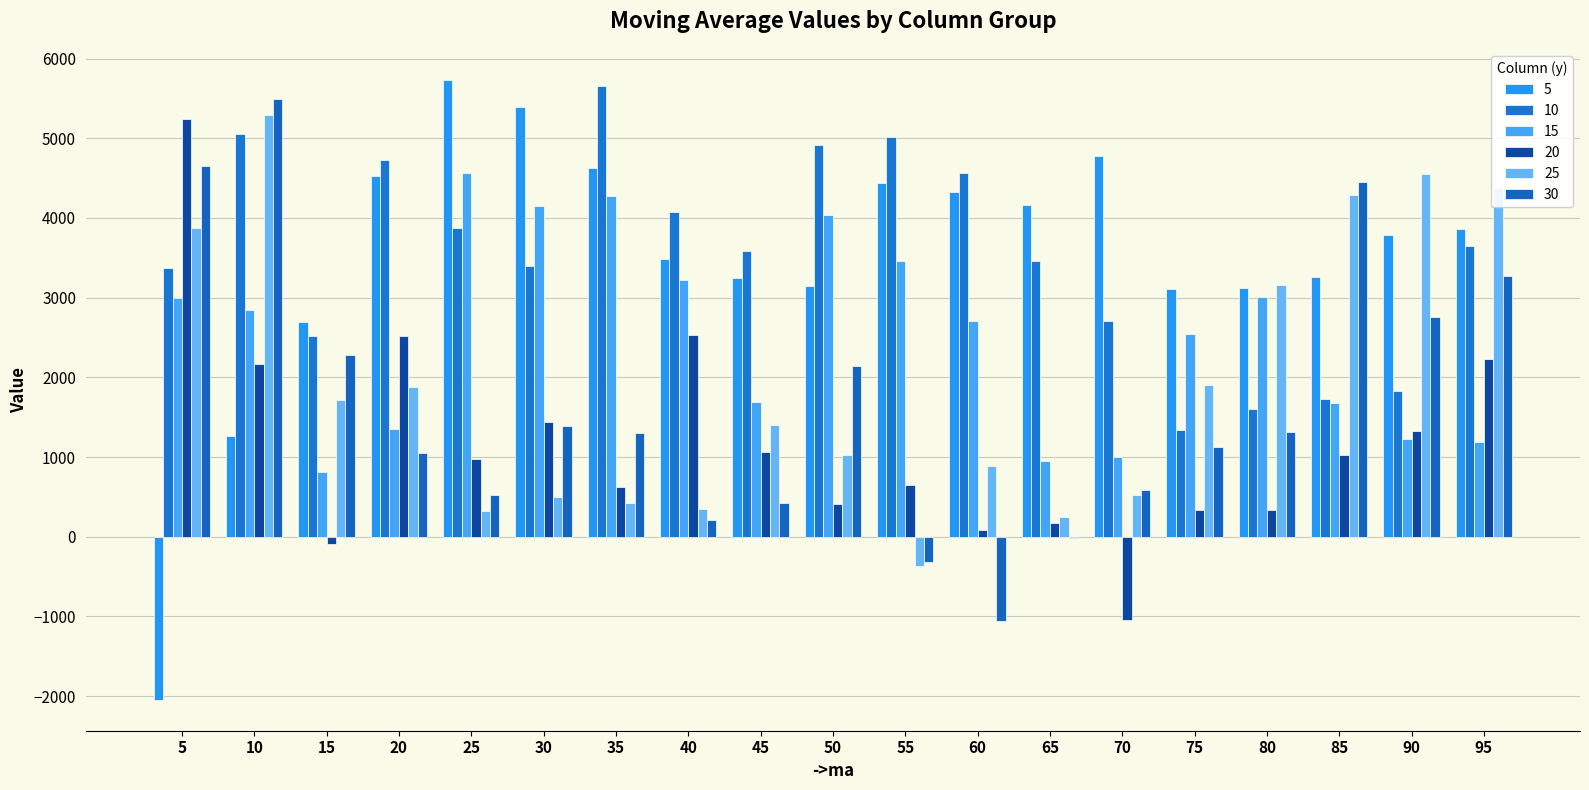

How many values in the 20 series exceed 979?

10